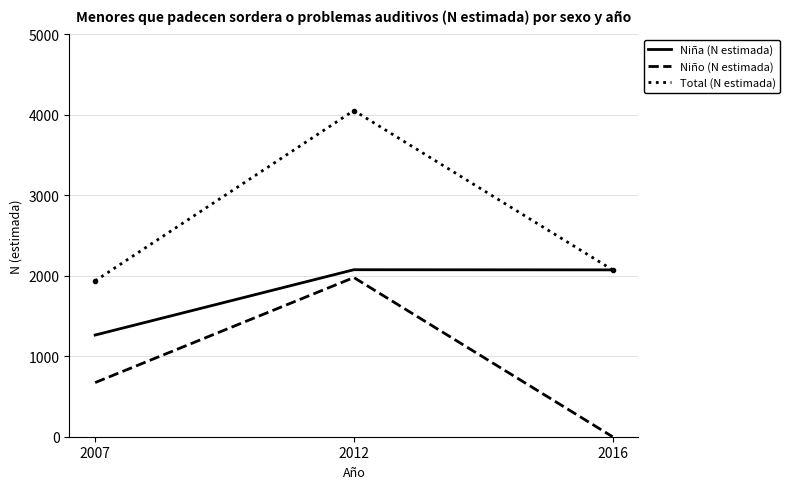

Which series has the largest total across all categories?

Total (N estimada)